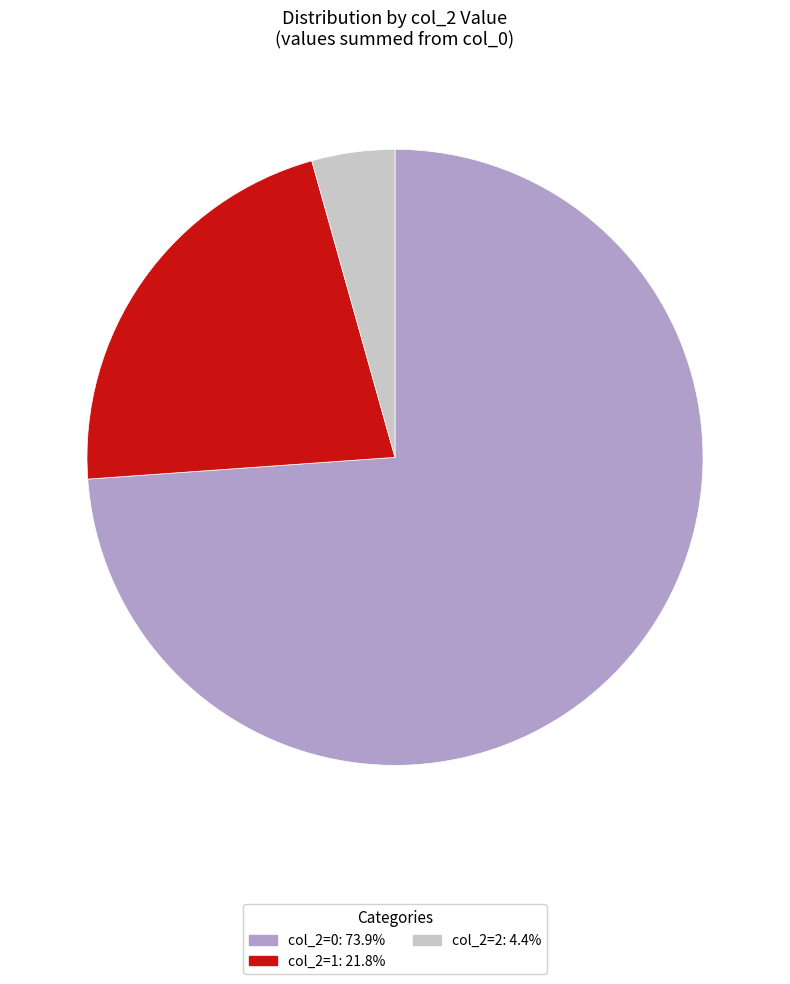

Does any single category account for the majority?

Yes